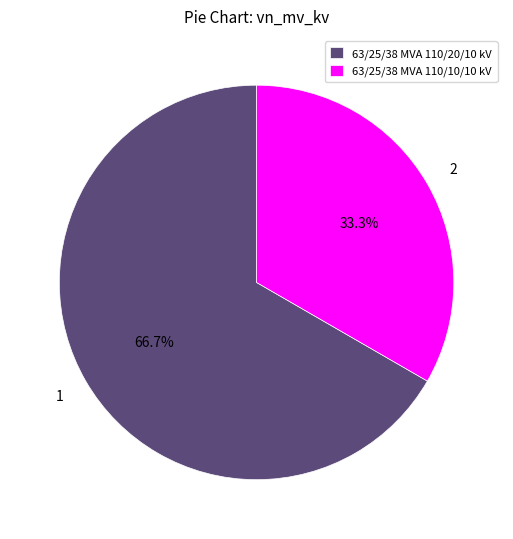

Rank the categories by value from highest to lowest.

63/25/38 MVA 110/20/10 kV, 63/25/38 MVA 110/10/10 kV